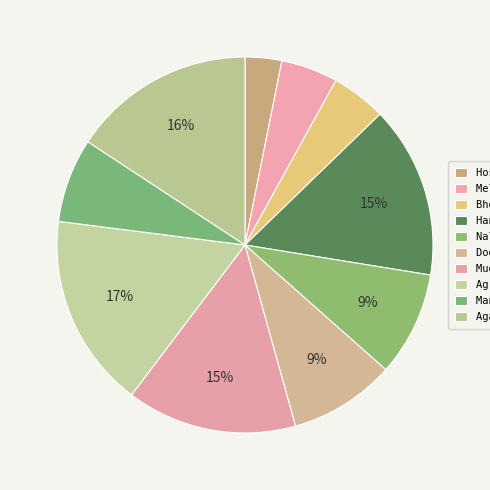

To the nearest percent, what is the average slice percentage?

10%